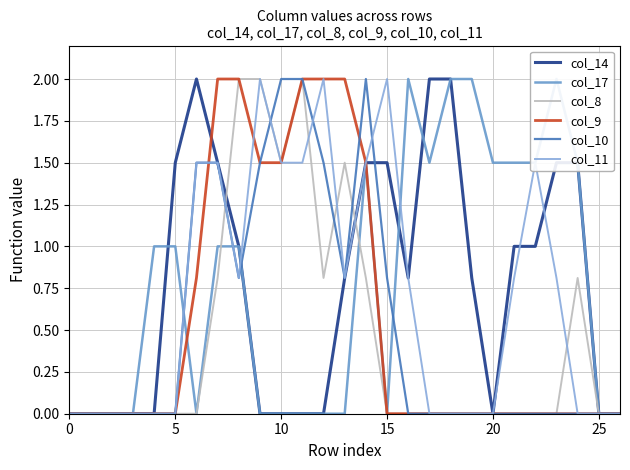

Which has a higher value, 9 or 0?

9